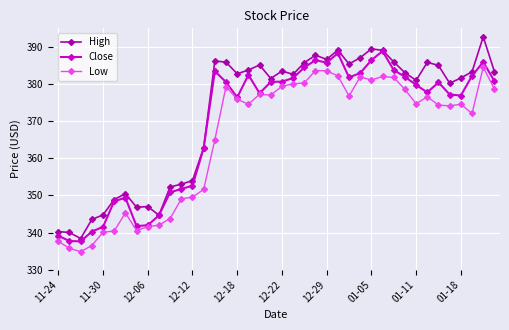

In High, how many points are higher than both neighbors (excluding endpoints)?

10